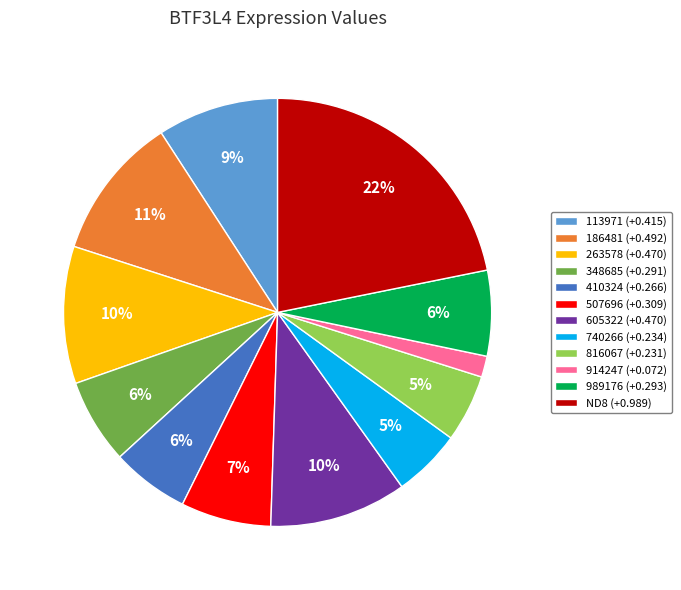

How many segments does this pie chart have?

12